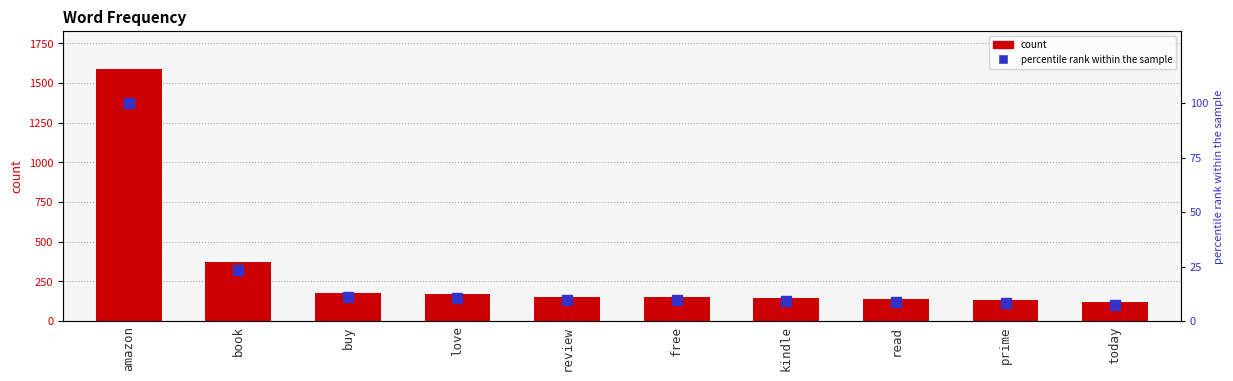

Count the number of data series in this chart.

2